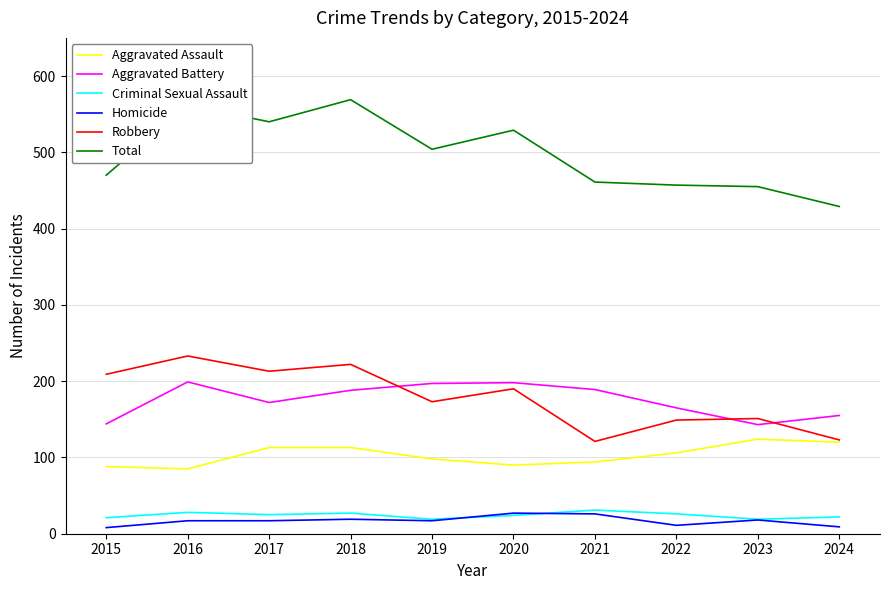

What value does the Total series have at 2021, to the nearest 5?

460